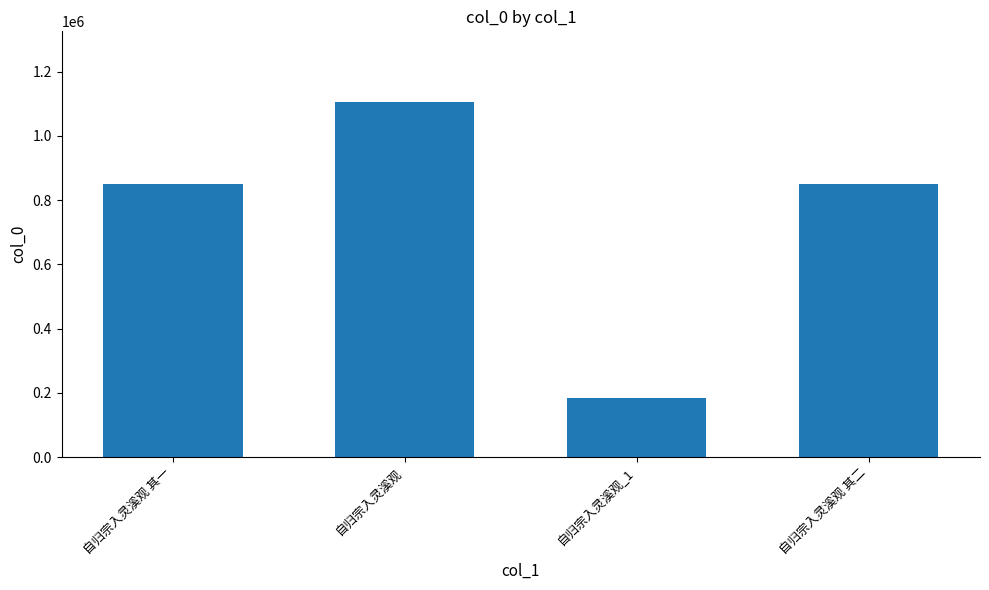

Does the chart contain stacked bars?

No